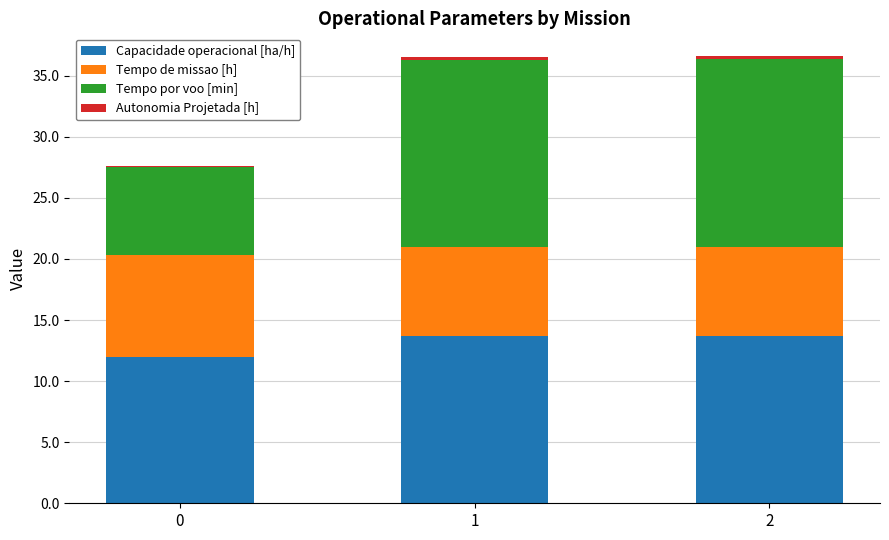

Is it true that Capacidade operacional [ha/h] equals 19.9 at 2?

False